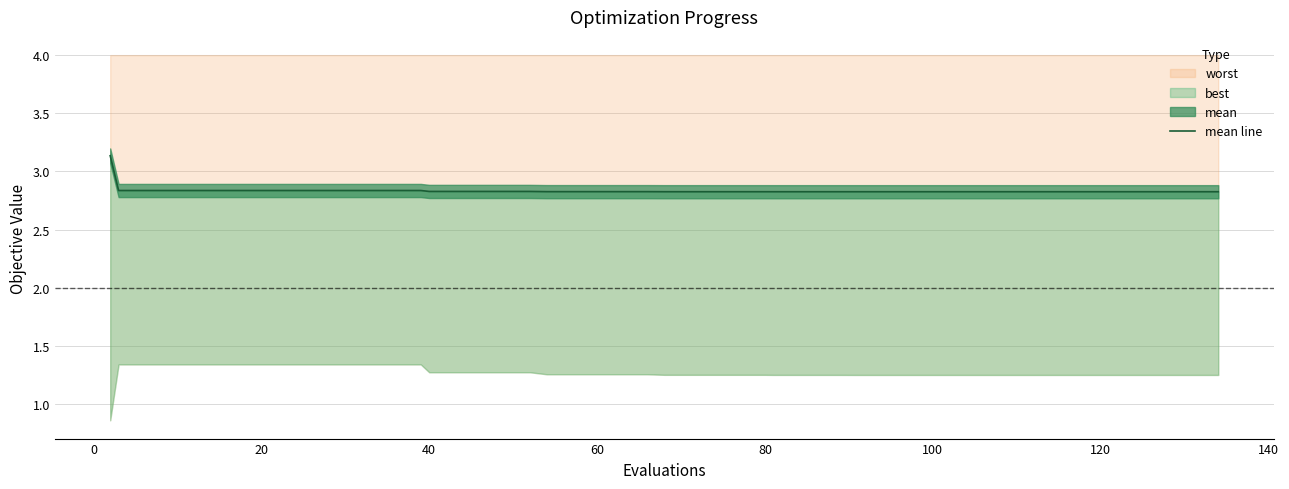

What is the difference between the maximum and minimum values?

0.3